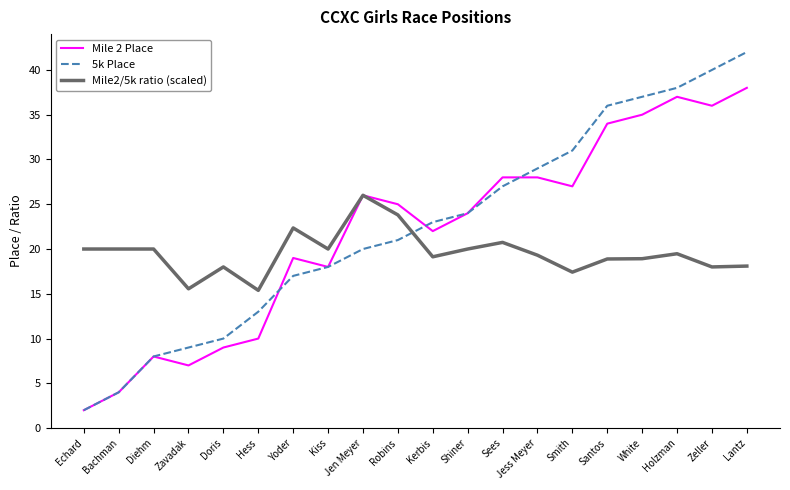

Rank the series by their maximum value, from lowest to highest.

Mile2/5k ratio (scaled), Mile 2 Place, 5k Place